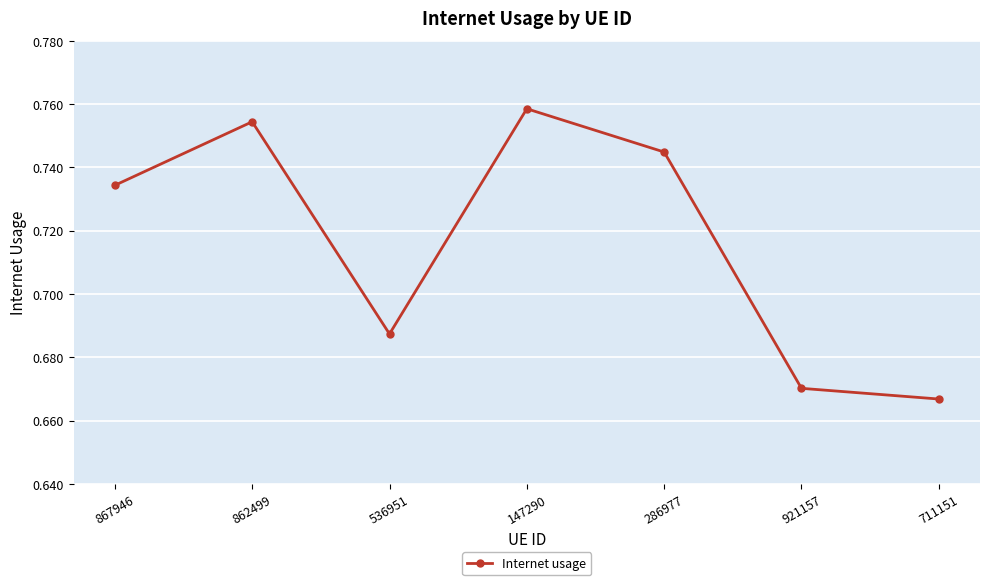

Between 867946 and 921157, which is larger?

867946